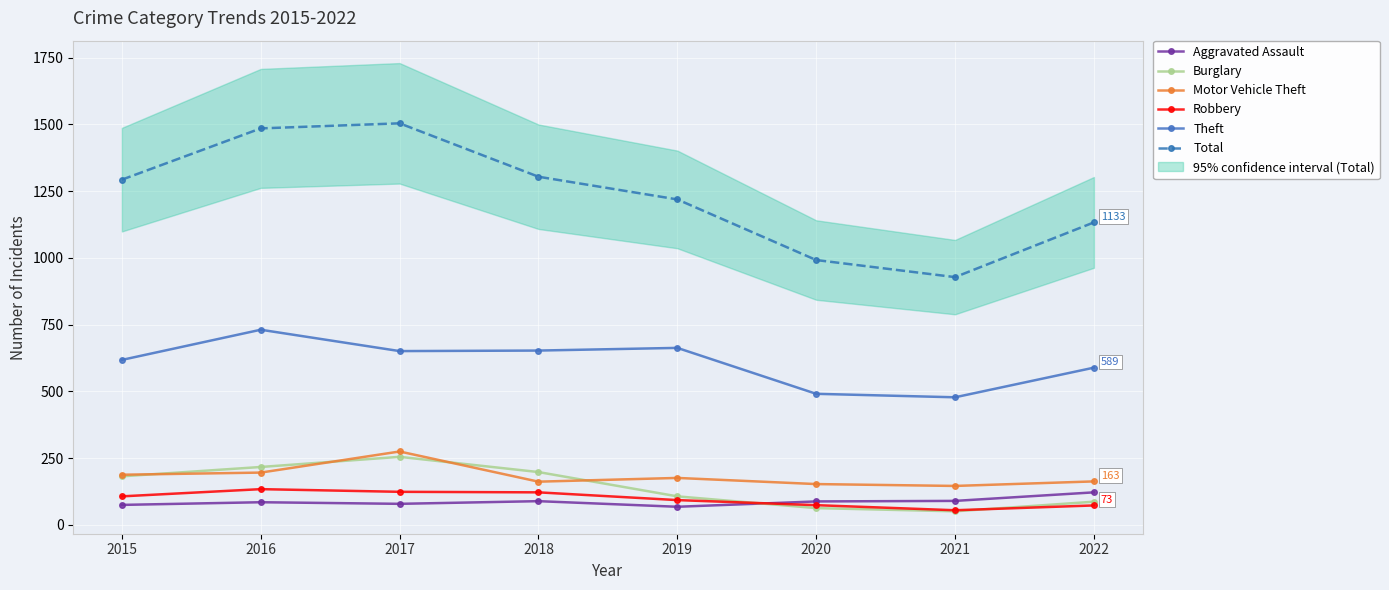

Does the chart display data point markers on the line(s)?

Yes